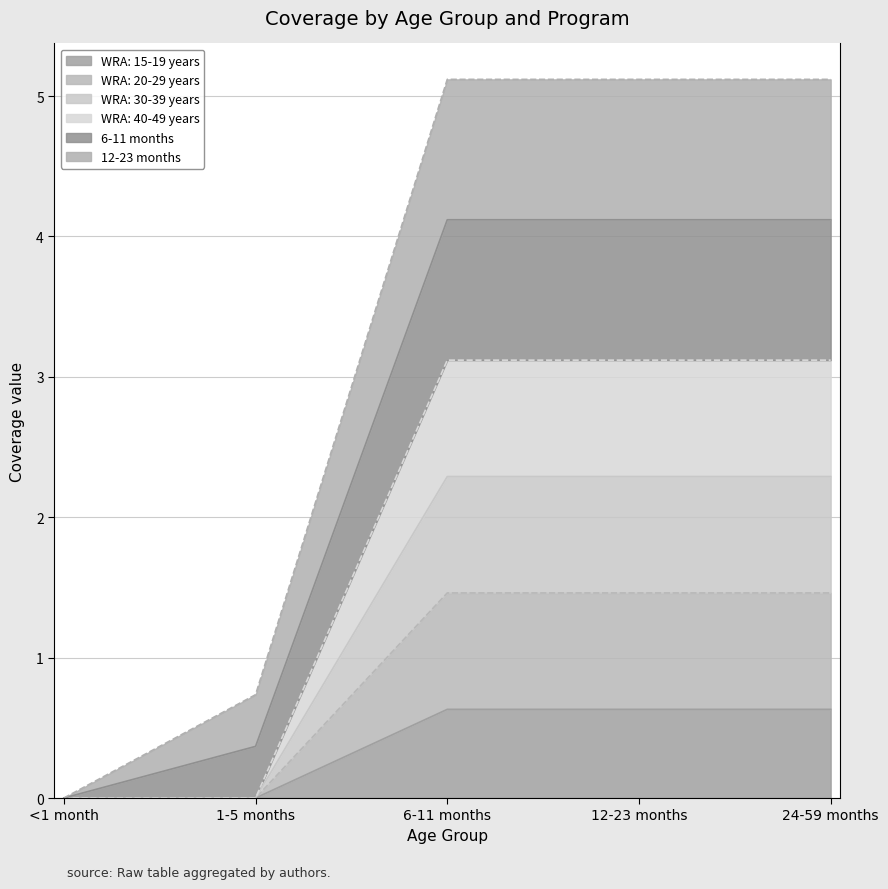

List the labels in order of 6-11 months value, smallest first.

<1 month, 1-5 months, 6-11 months, 12-23 months, 24-59 months